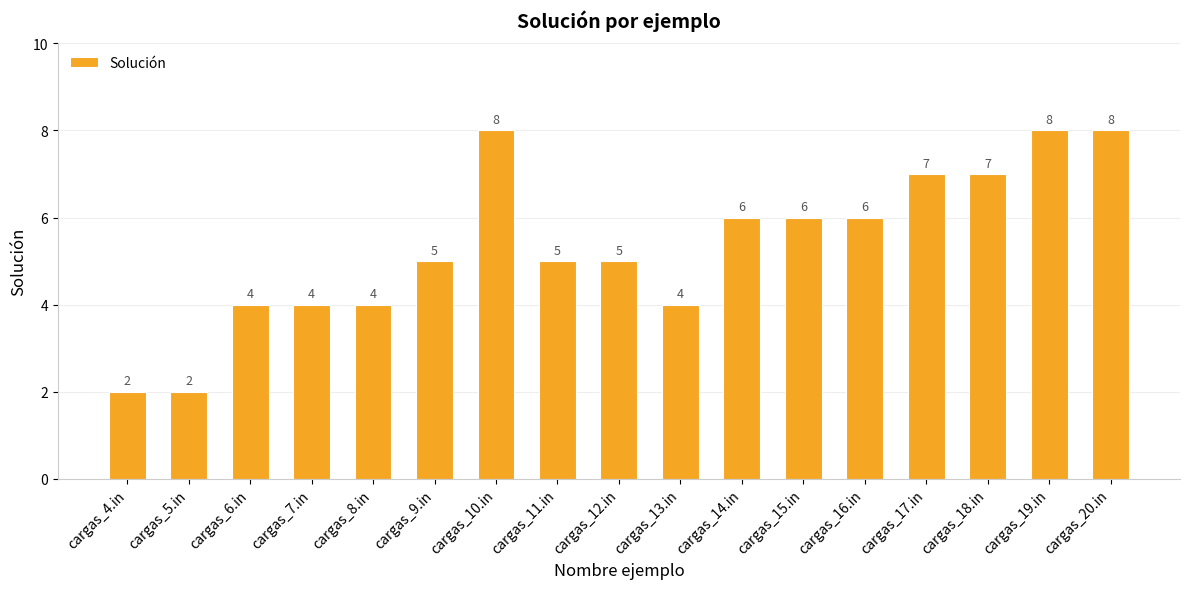

What value does the data have at cargas_18.in?

7